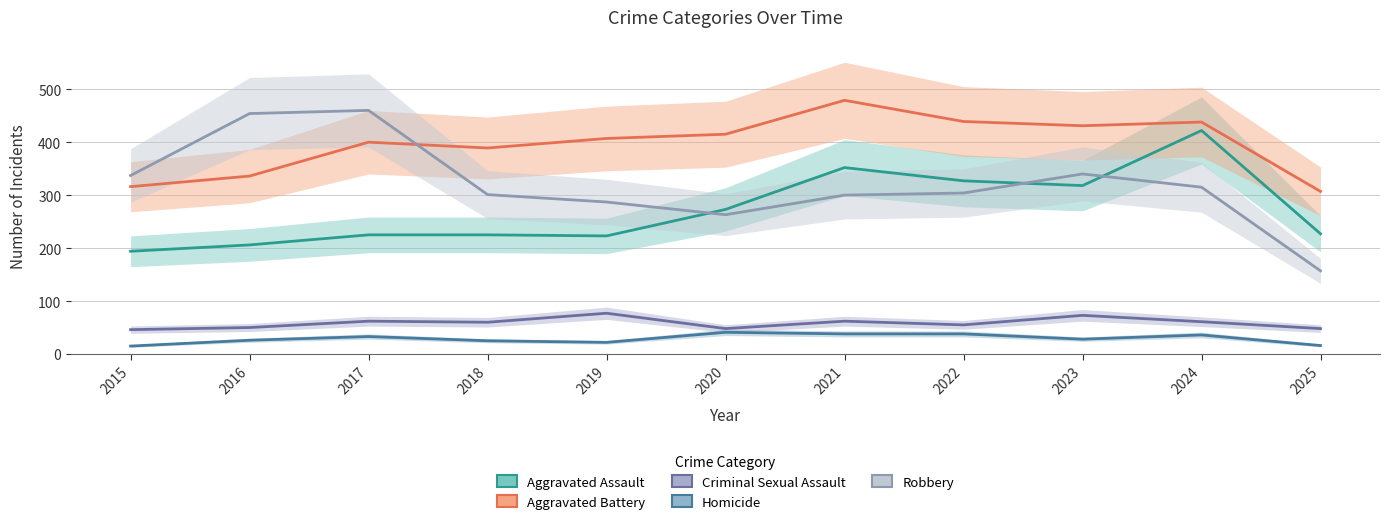

Which series has the largest total across all categories?

Aggravated Battery